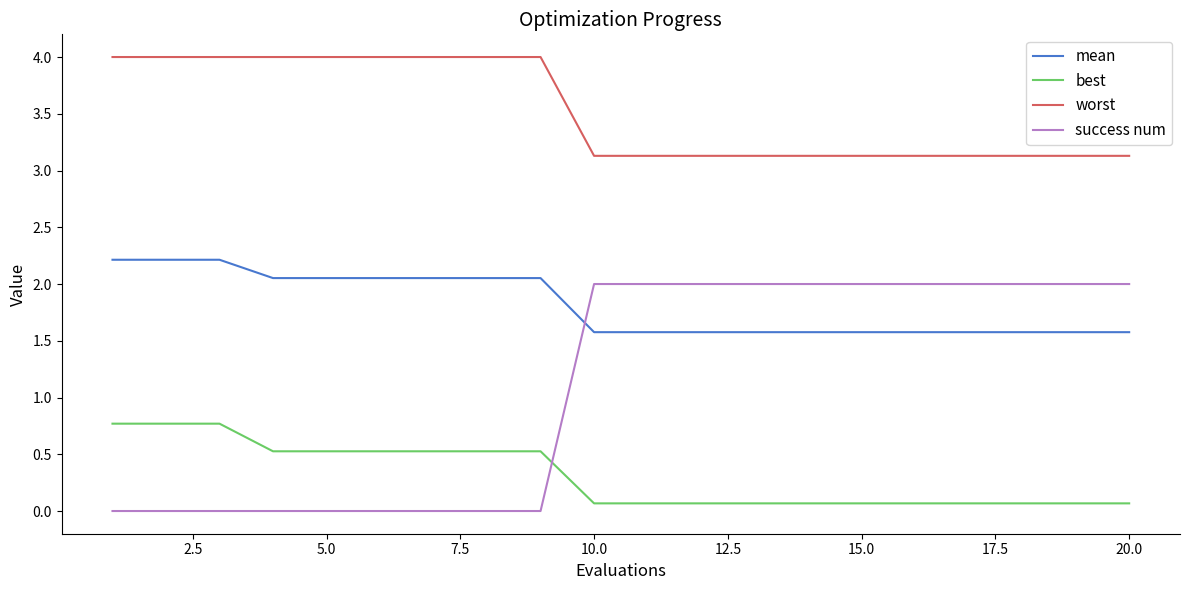

What is the greatest value displayed?

4.0